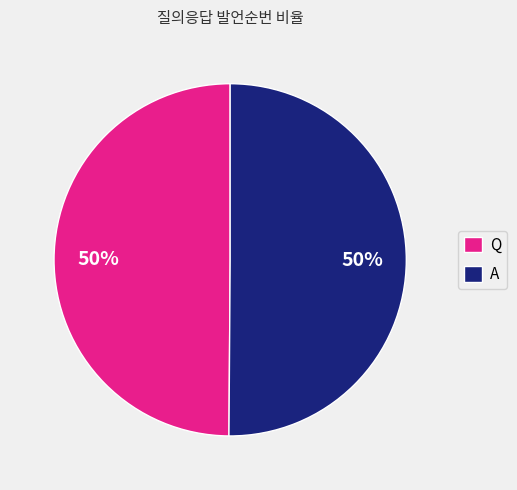

To the nearest percent, what percentage of the pie is Q?

50%